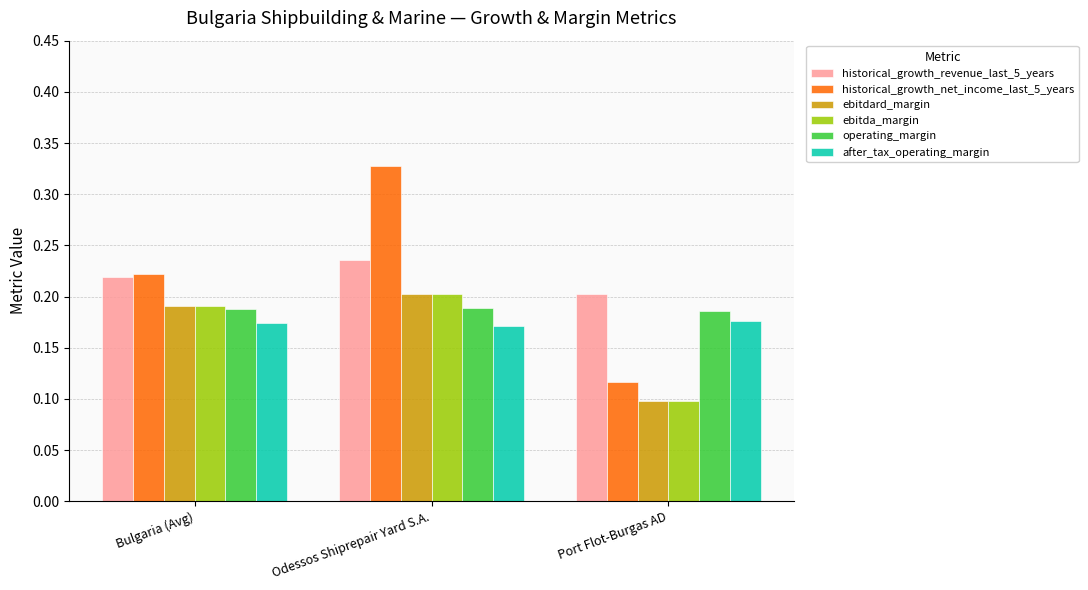

At which category is the sum across all series the highest?

Odessos Shiprepair Yard S.A.